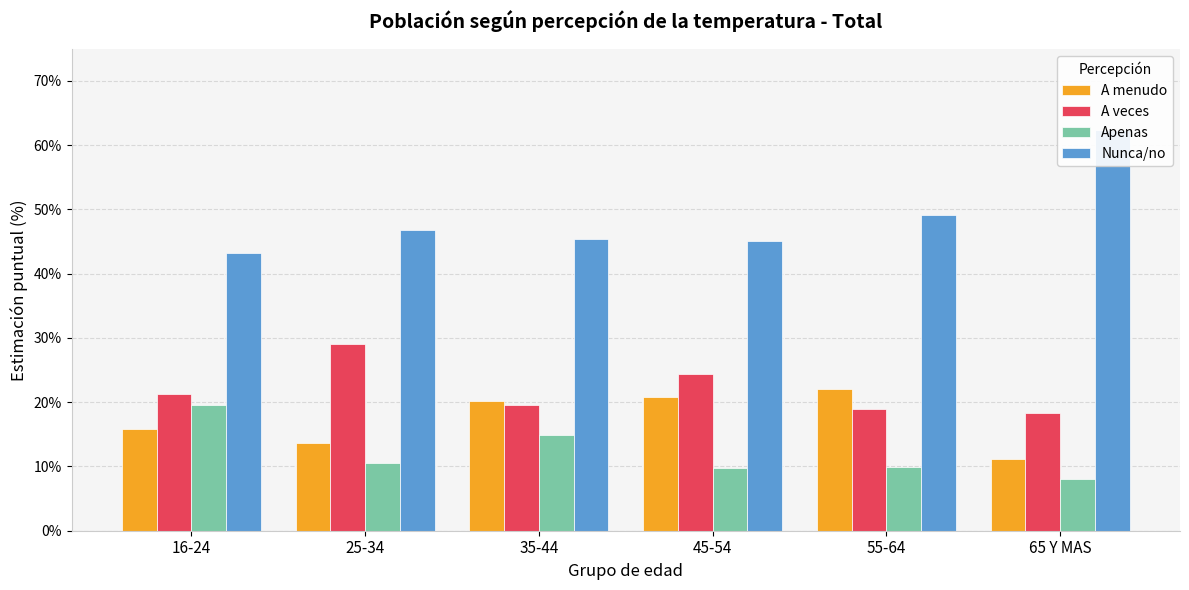

What is the label of the 4th bar from the right?

35-44